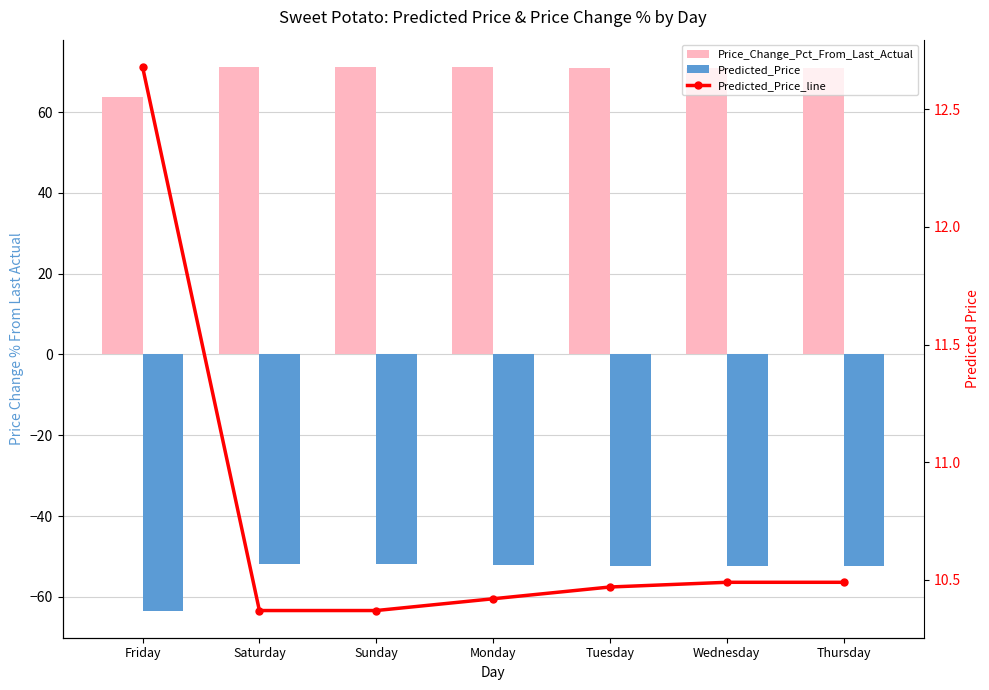

The value of Predicted_Price at Sunday is -51.8. True or false?

True